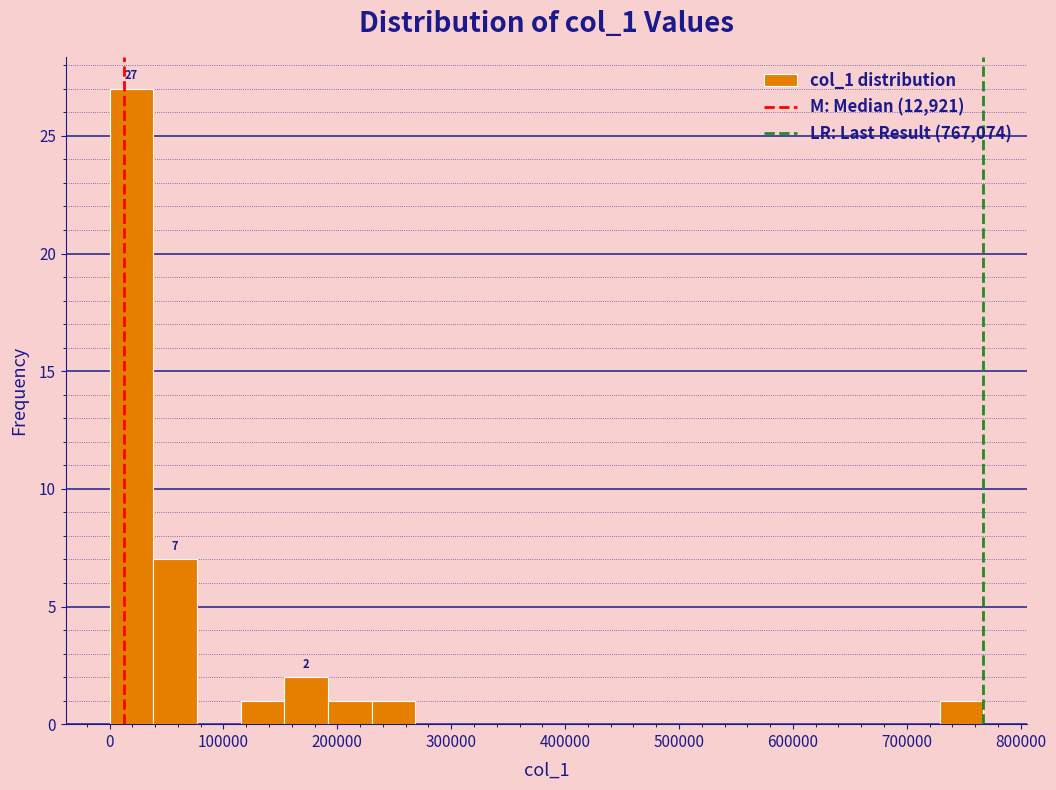

Around what value on the x-axis is the tallest bar? Give the approximate position of its centre, as read against the axis.

20000